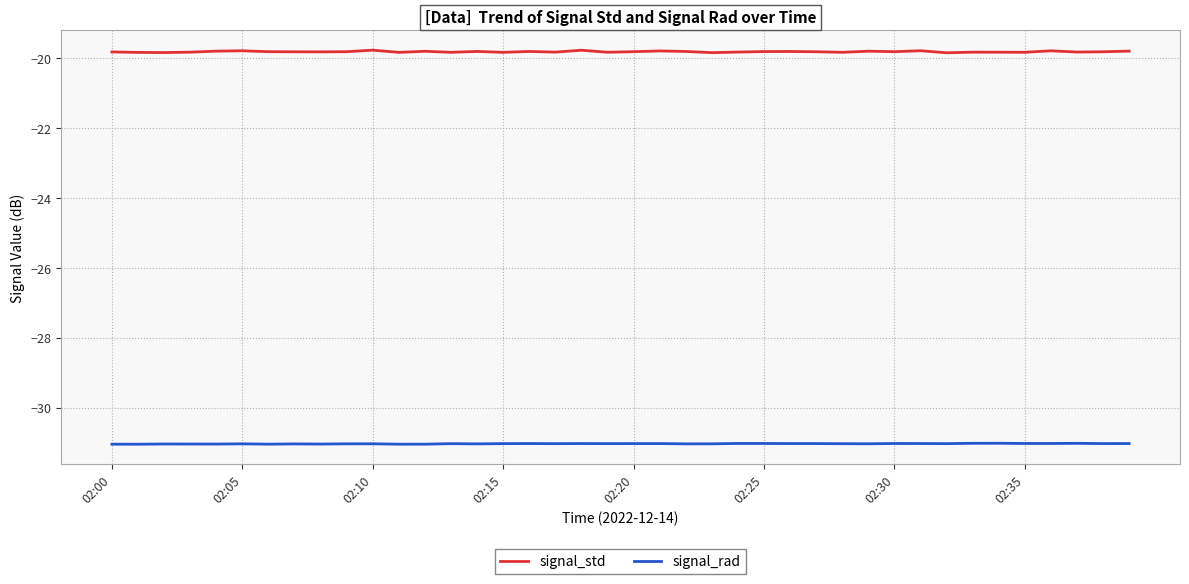

Which series has the largest total across all categories?

signal_std